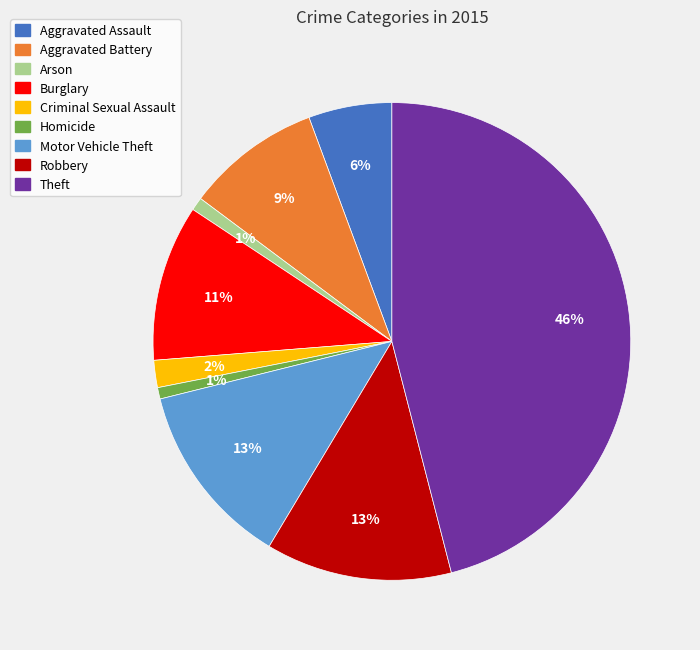

What is the largest slice in the pie chart?

Theft